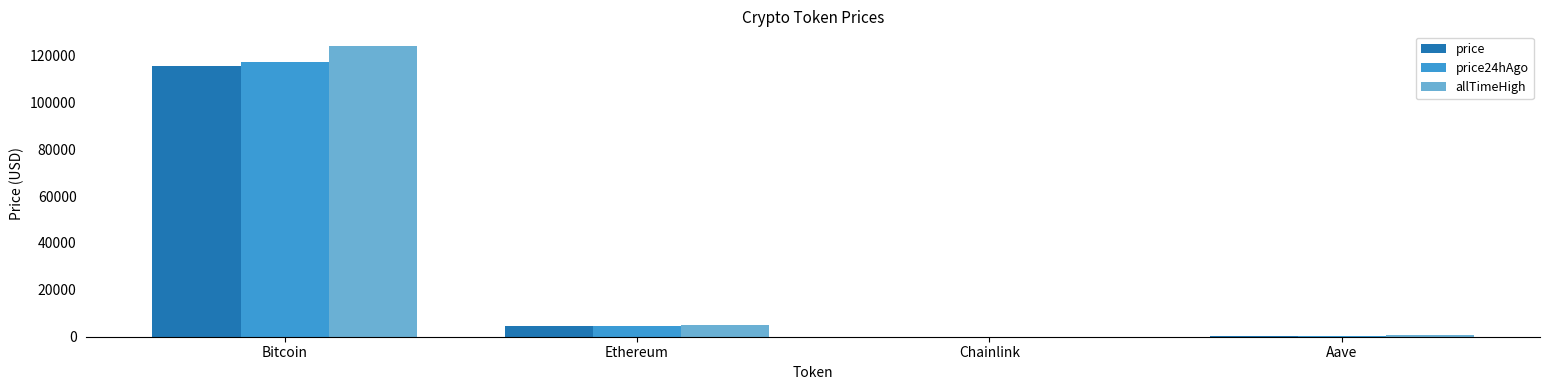

What is the sum of all allTimeHigh values?

129788.4